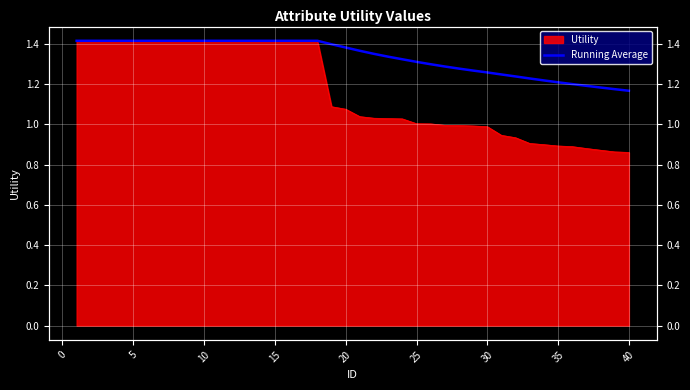

Count the values in the range 1 to 2.

40